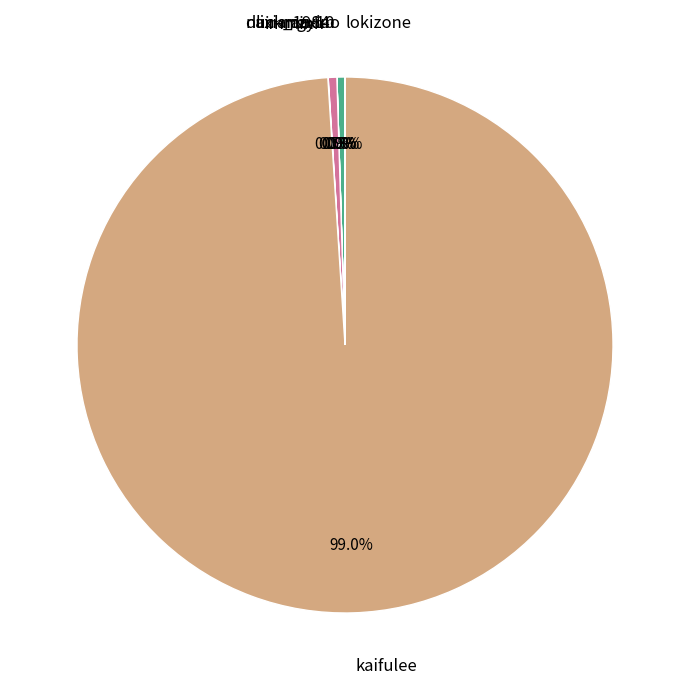

Which category accounts for the majority?

kaifulee